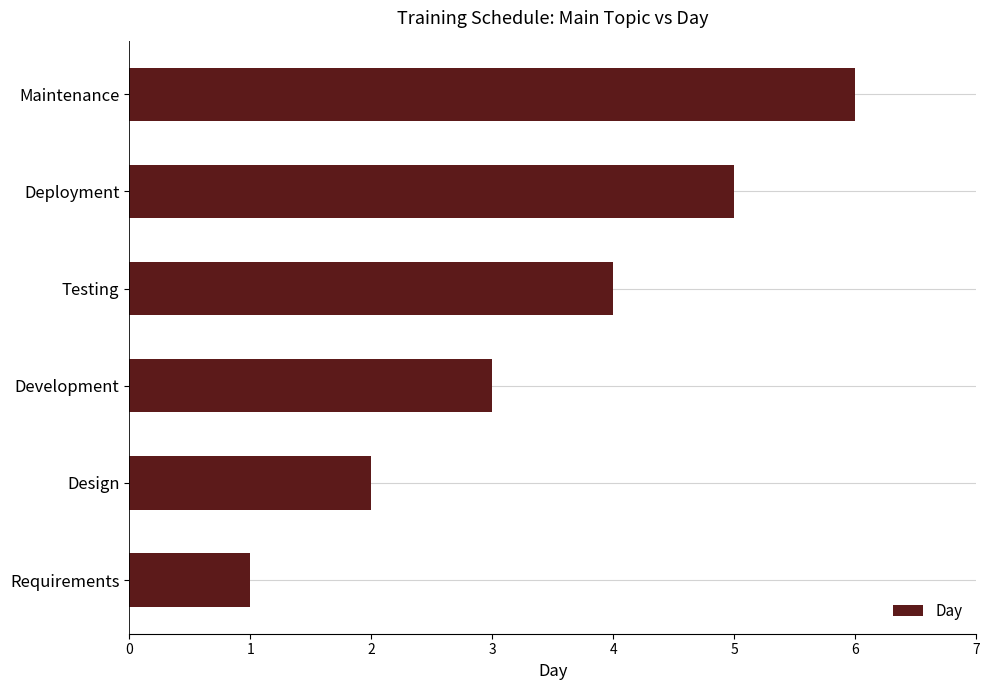

What is the sum of all values?

21